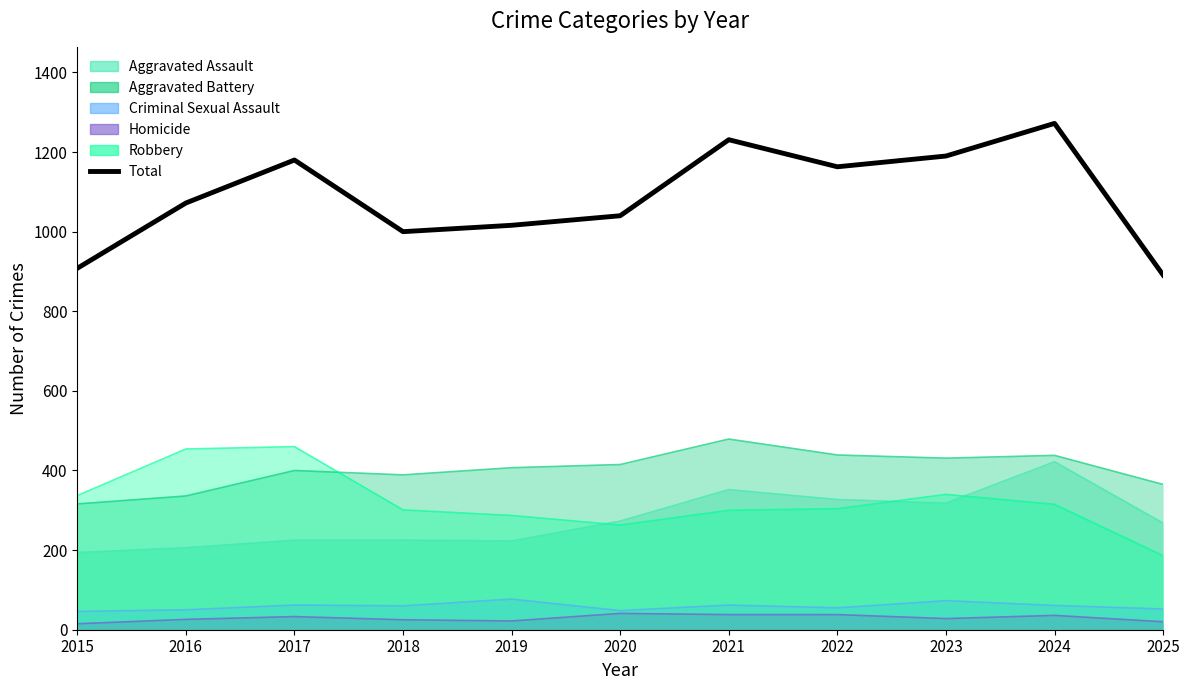

Is it true that the value at 2021 is 1231?

True